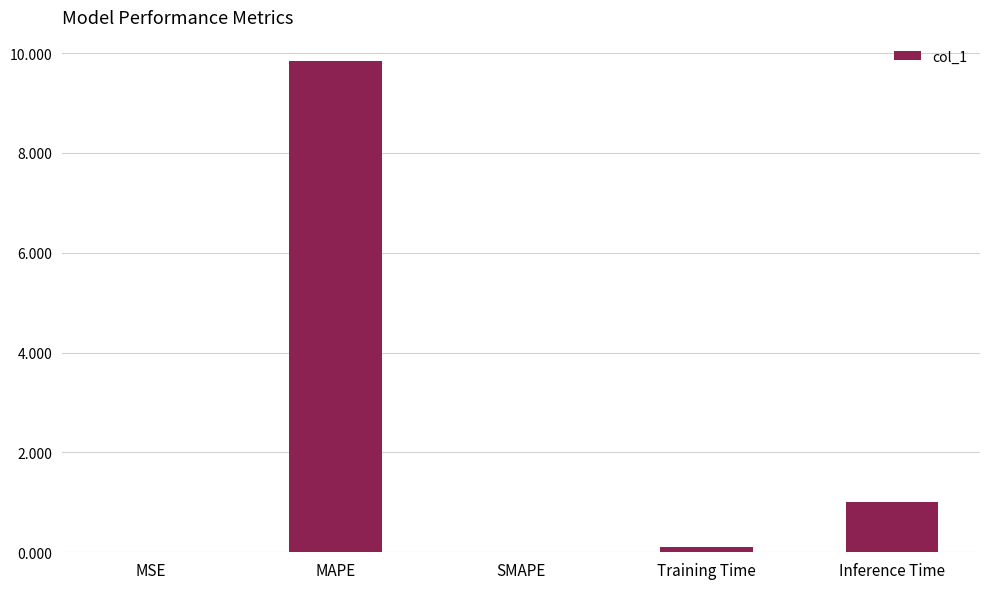

Which category has the highest value across all series?

MAPE